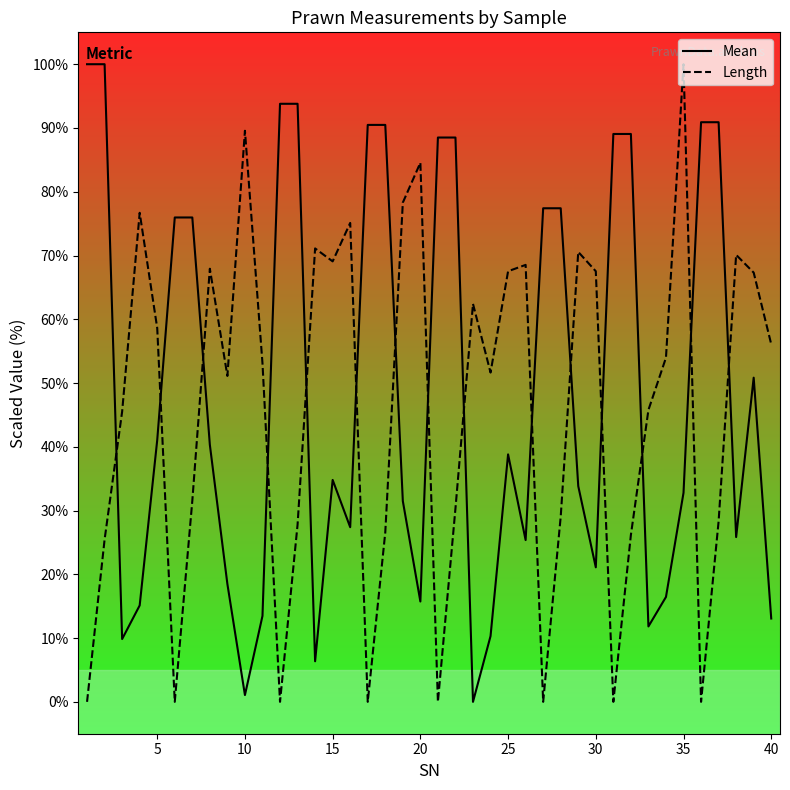

Which series has the largest total across all categories?

Mean